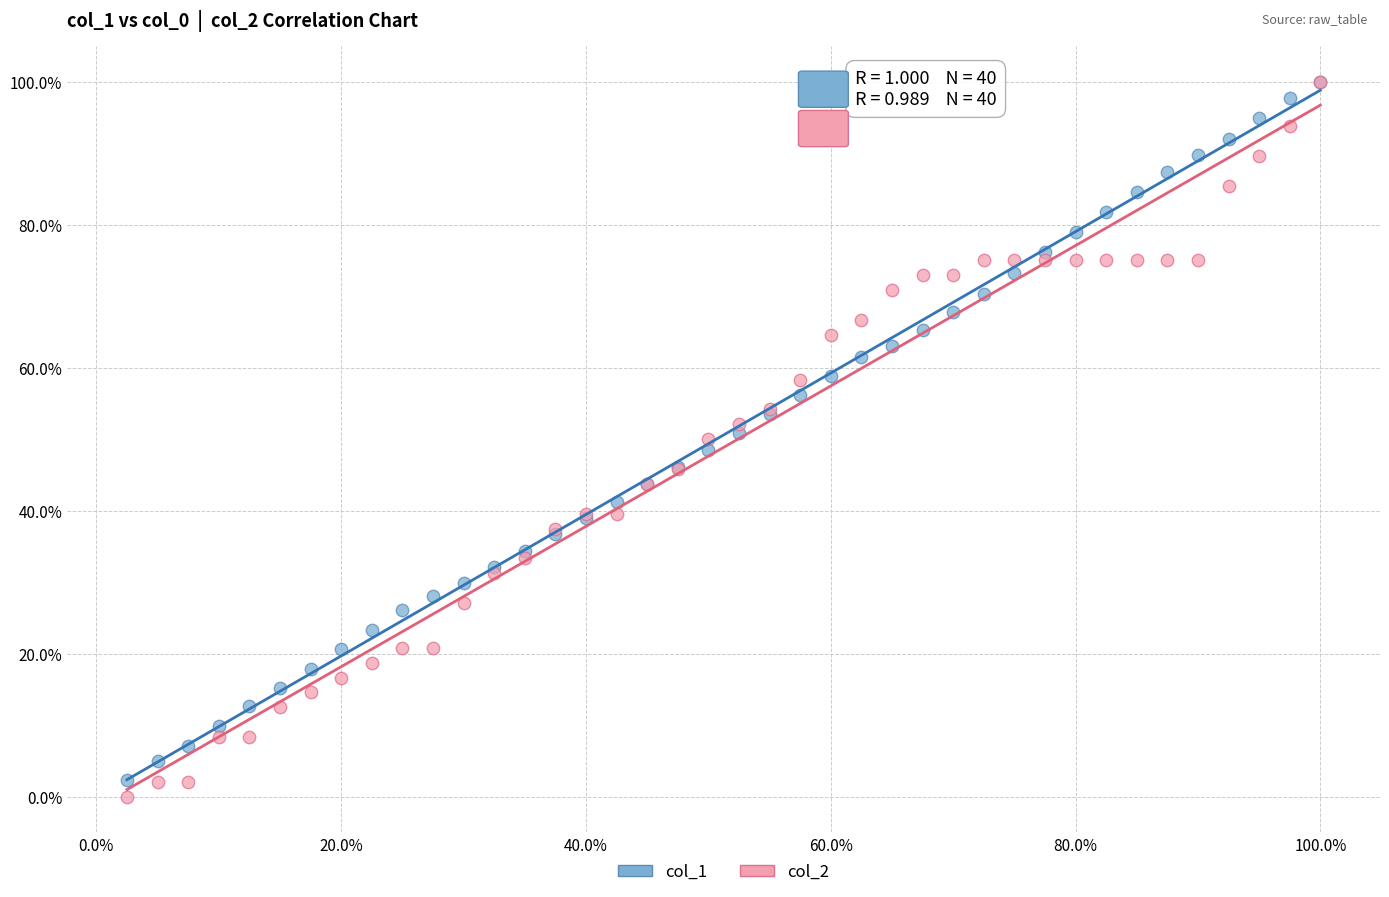

Which series has the widest spread of Y values?

col_2